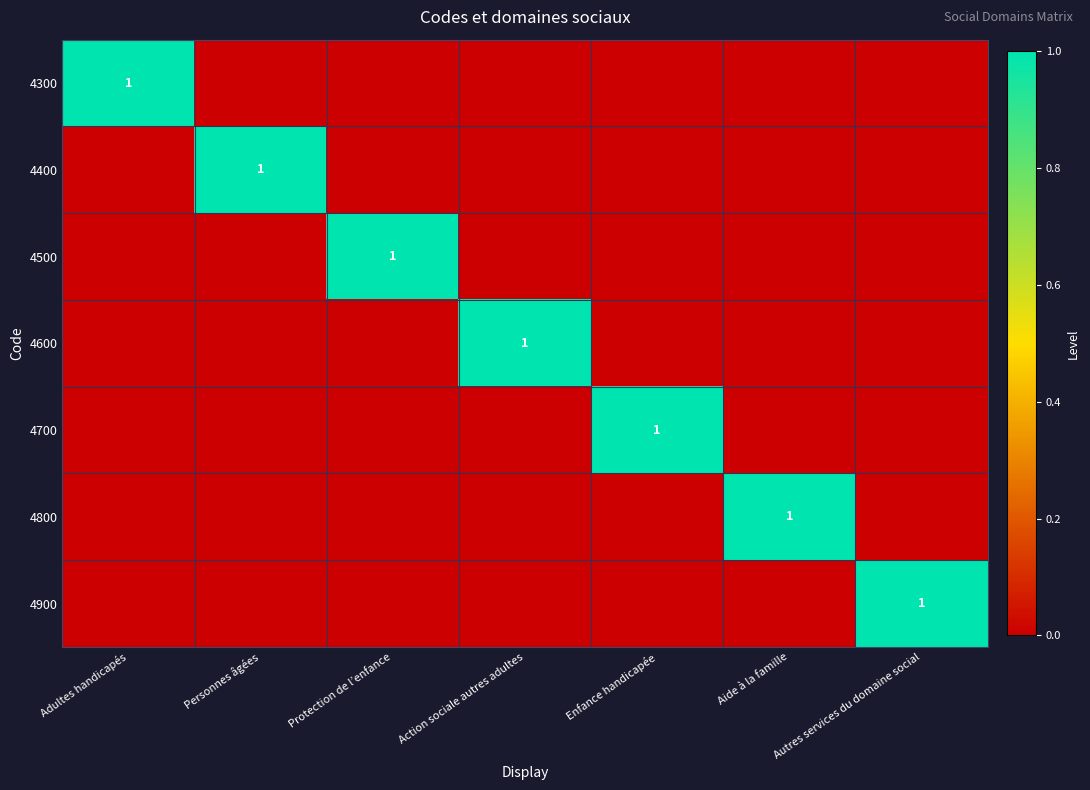

Between Adultes handicapés and Enfance handicapée, which series saw the biggest shift?

4300